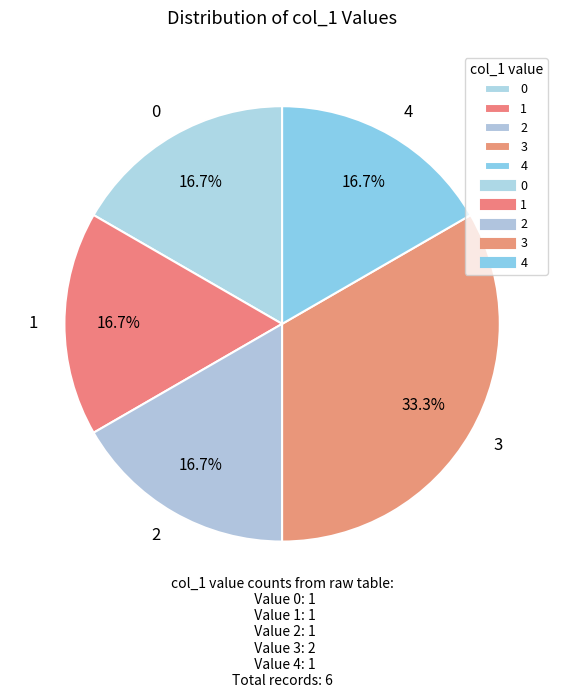

Count the number of slices in the pie.

5